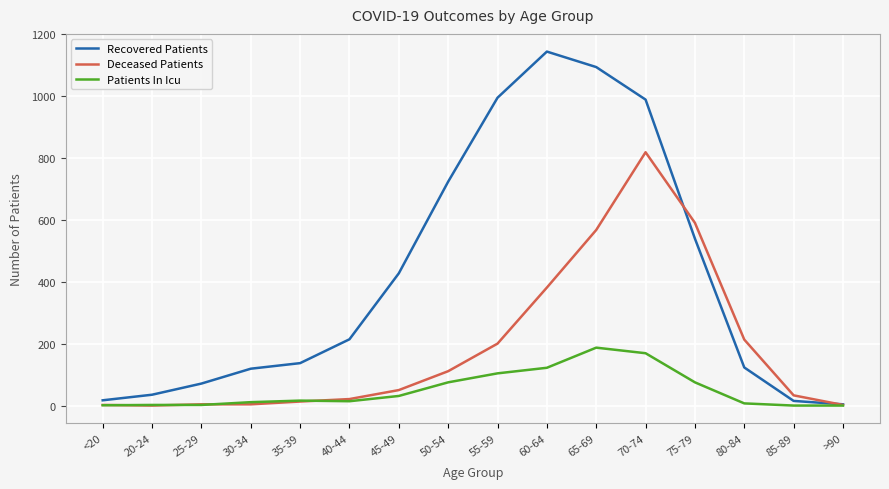

Does the chart display data point markers on the line(s)?

No